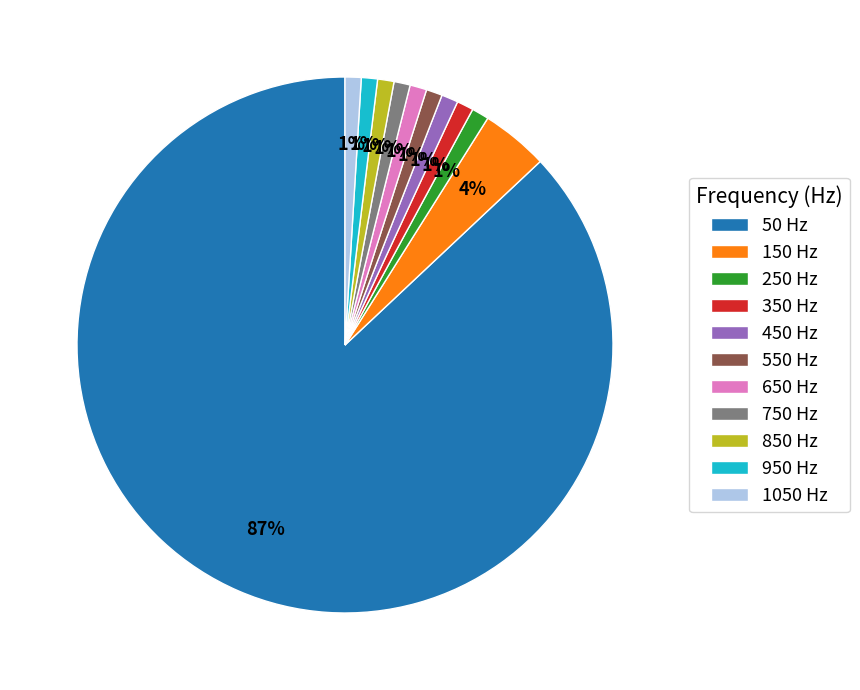

To the nearest percent, what is the difference between the largest and smallest slice percentages?

86%